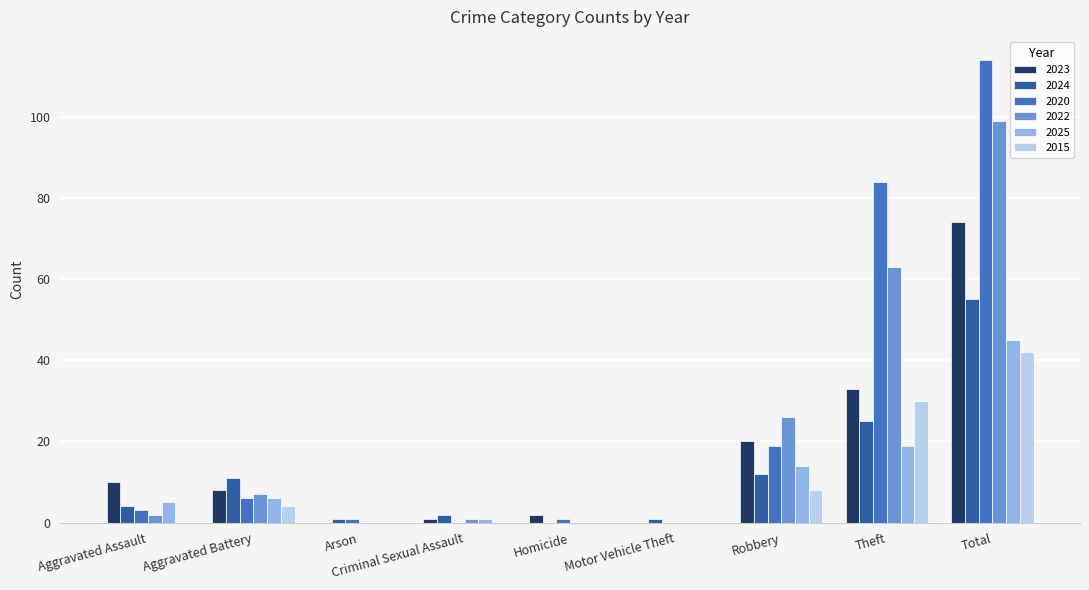

How many series are shown in this chart?

6